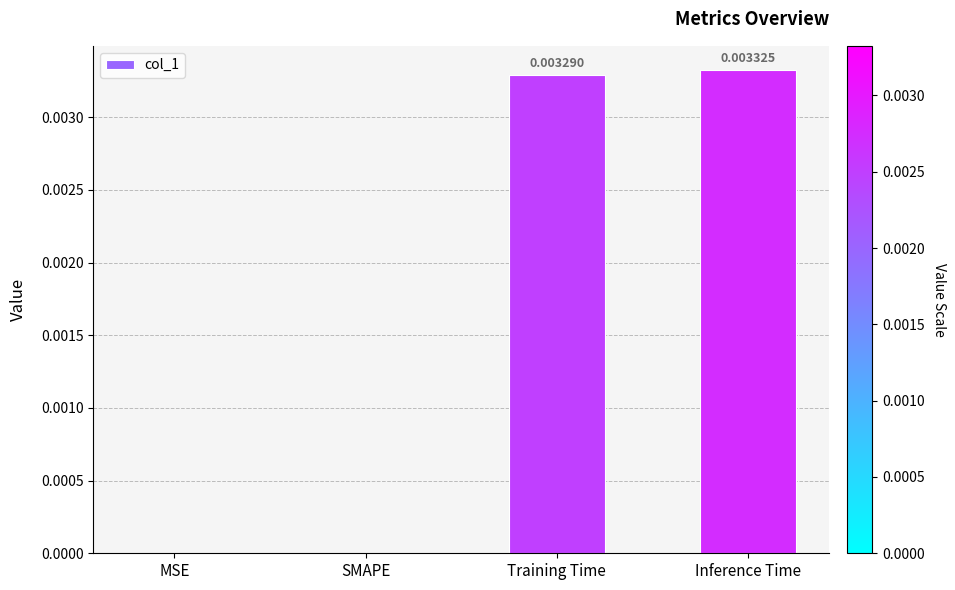

At which category does the chart reach its peak across all series?

Inference Time